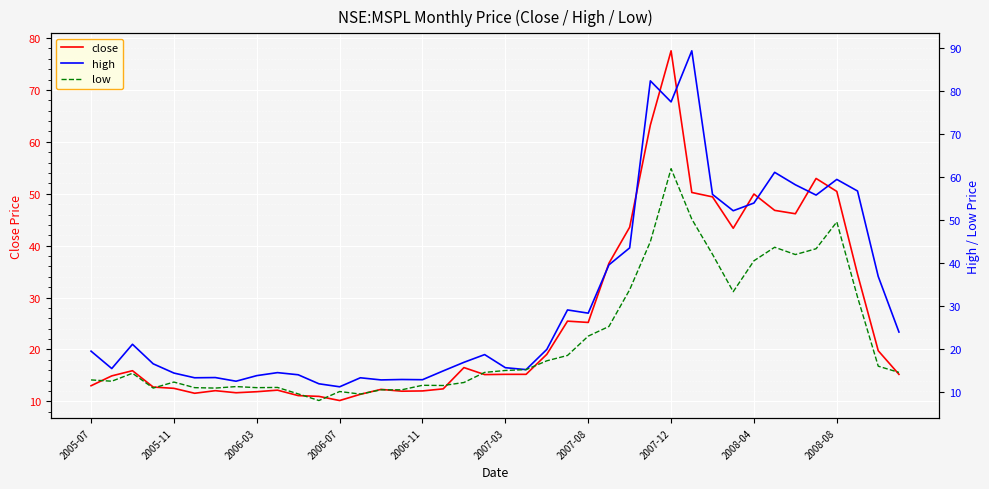

How many lines are shown in the chart?

3